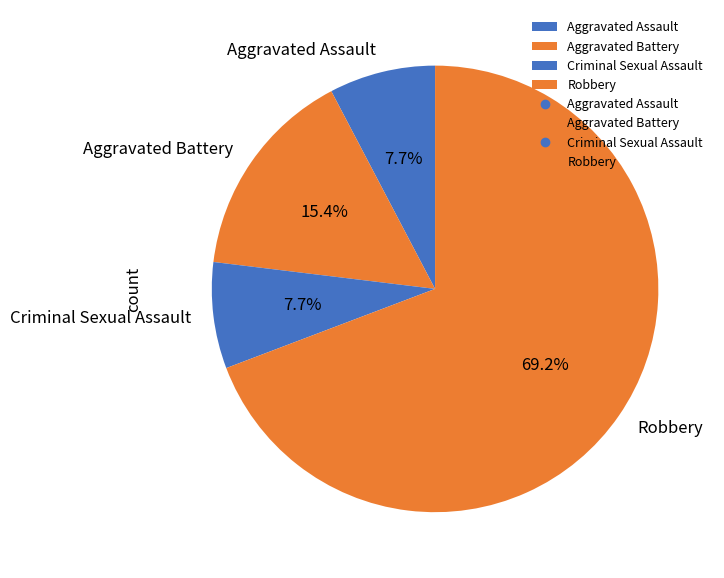

What is the largest slice in the pie chart?

Robbery